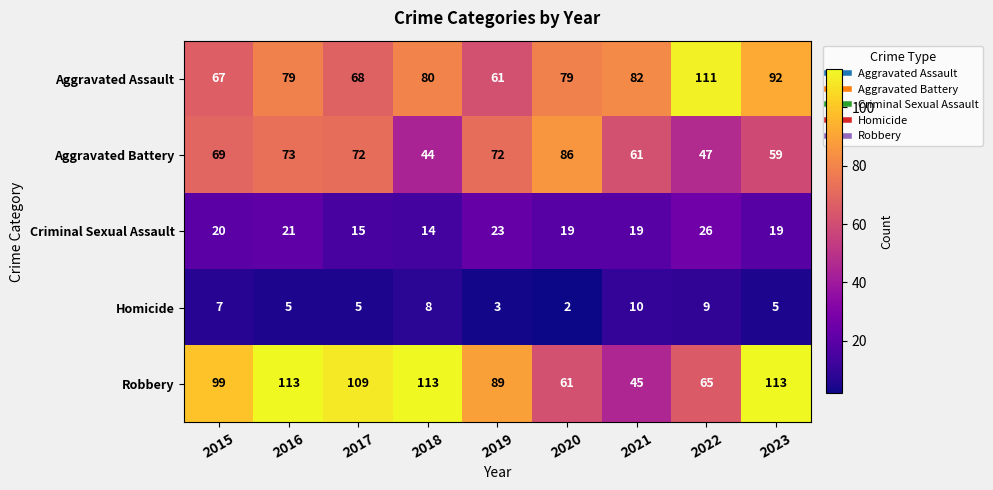

At 2017, list the series in order from largest to smallest.

Robbery, Aggravated Battery, Aggravated Assault, Criminal Sexual Assault, Homicide